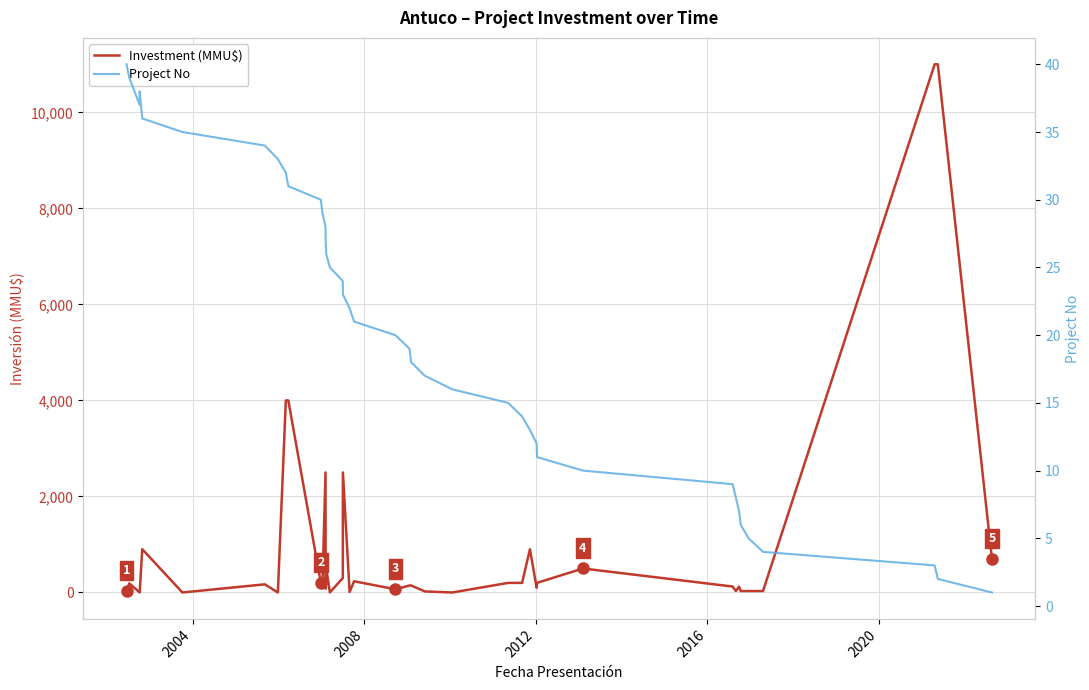

What are all the series names shown in the legend?

Investment (MMU$), Project No